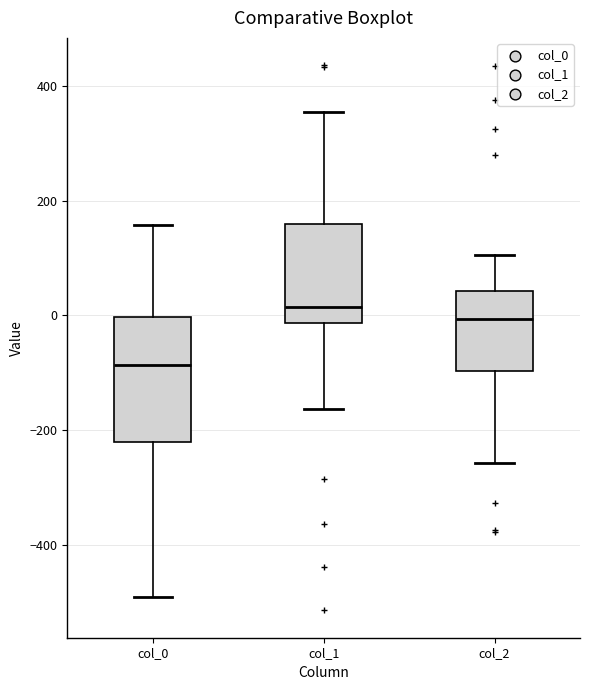

Comparing the boxes themselves (not the whiskers), which one is the tallest?

col_0